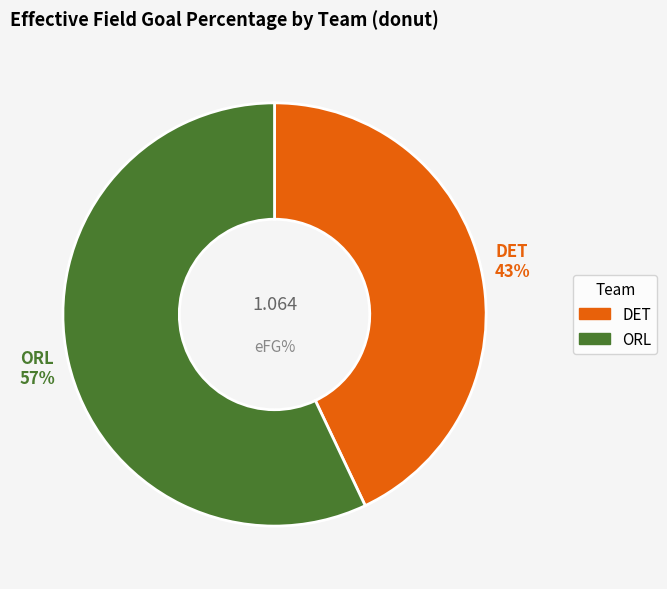

To the nearest percent, what is the difference between the DET and ORL slice percentages?

14%